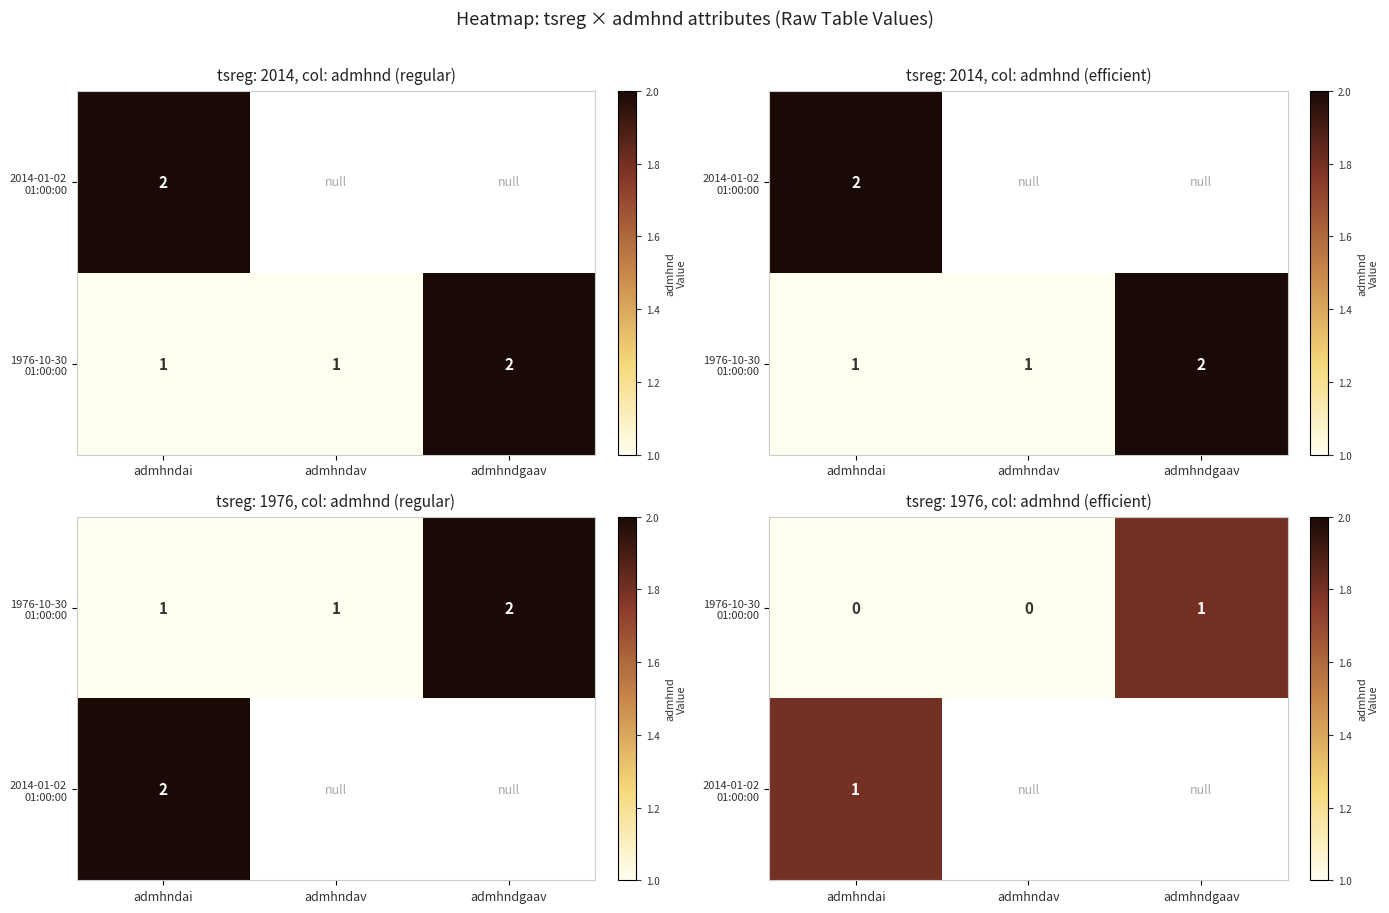

Which category has the highest value across all series?

admhndgaav